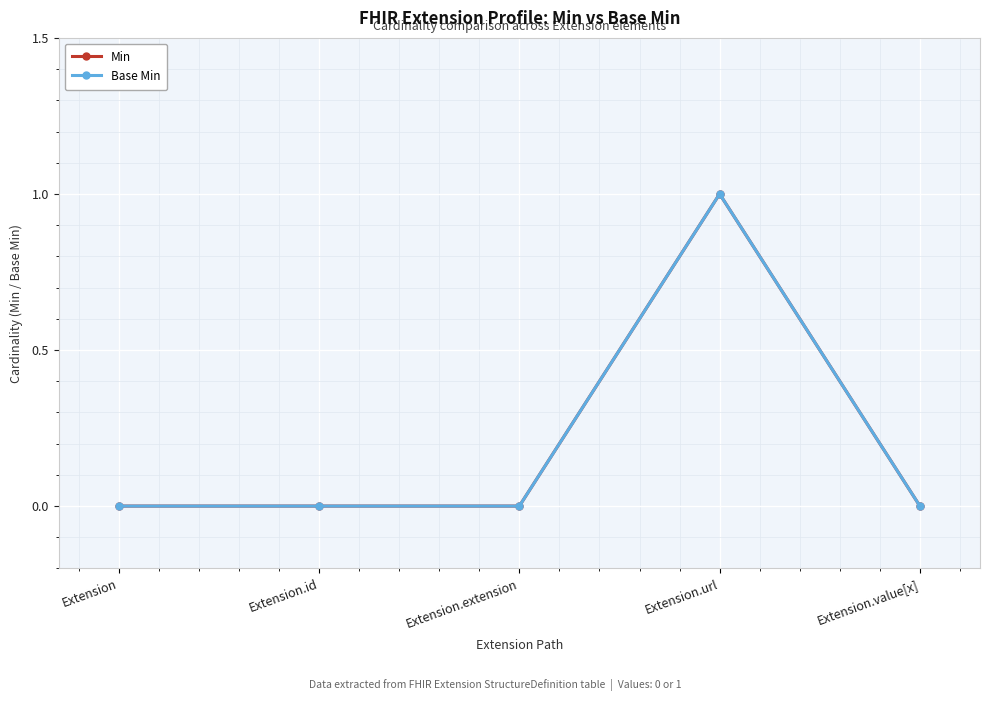

Is this an area chart (filled region under the line)?

No